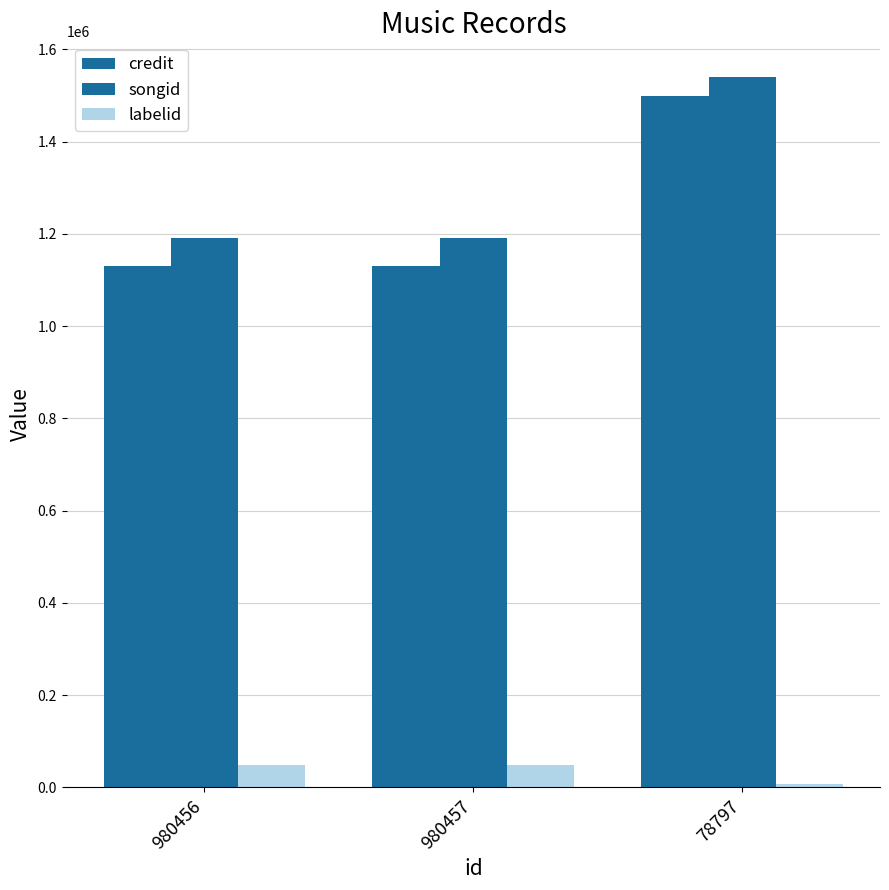

Does the chart contain stacked bars?

No